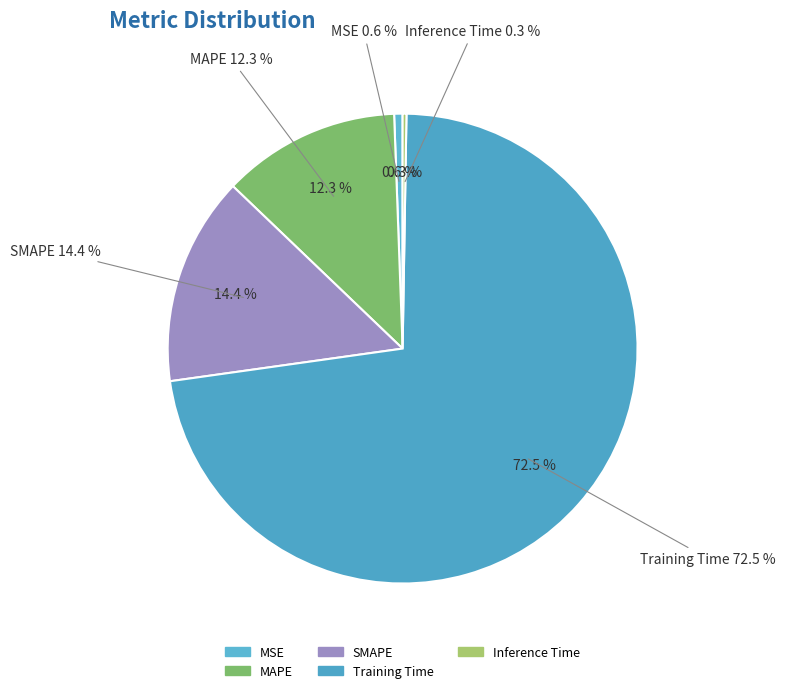

Which category has the smallest portion of the pie?

Inference Time